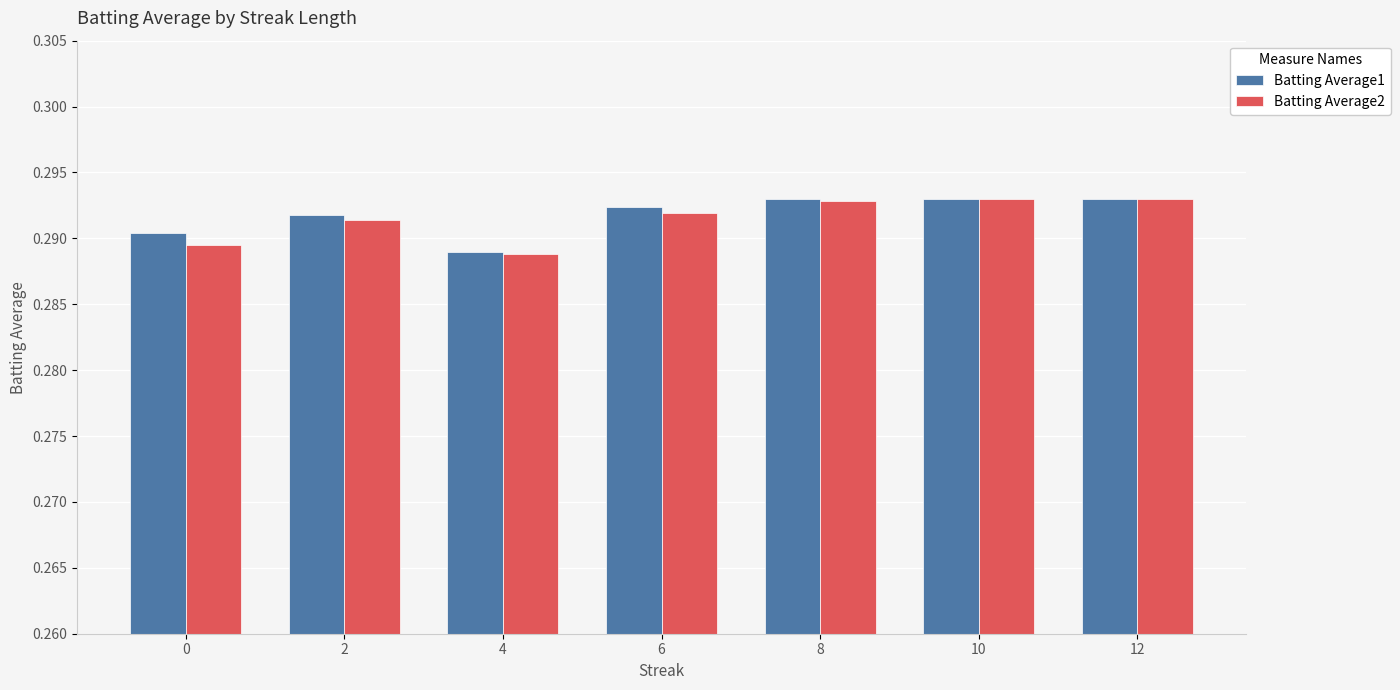

The Batting Average1 series shows 0.4 at 12. True or false?

False